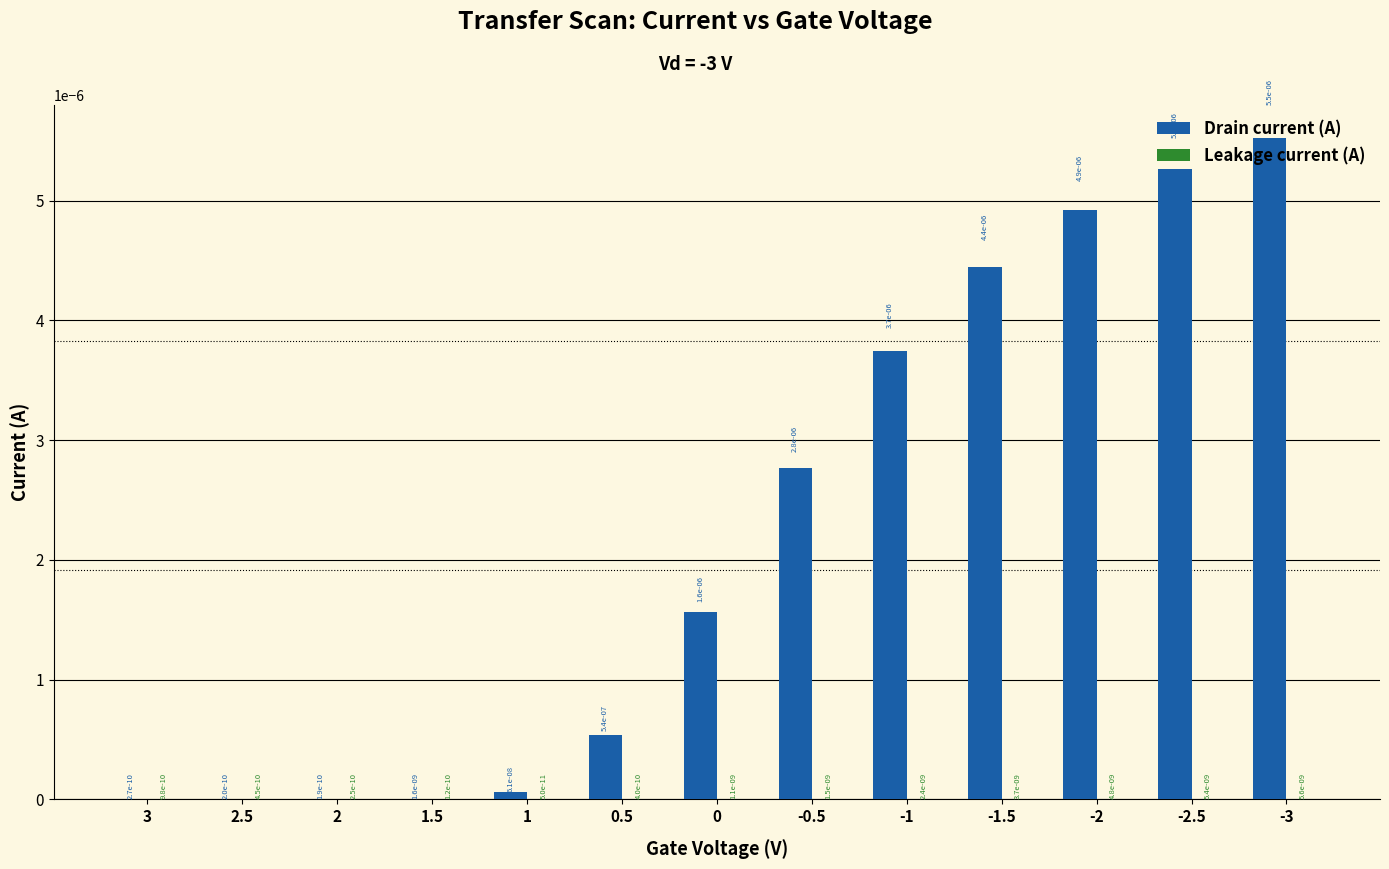

The Drain current (A) series shows 0.0 at -2.5. True or false?

True